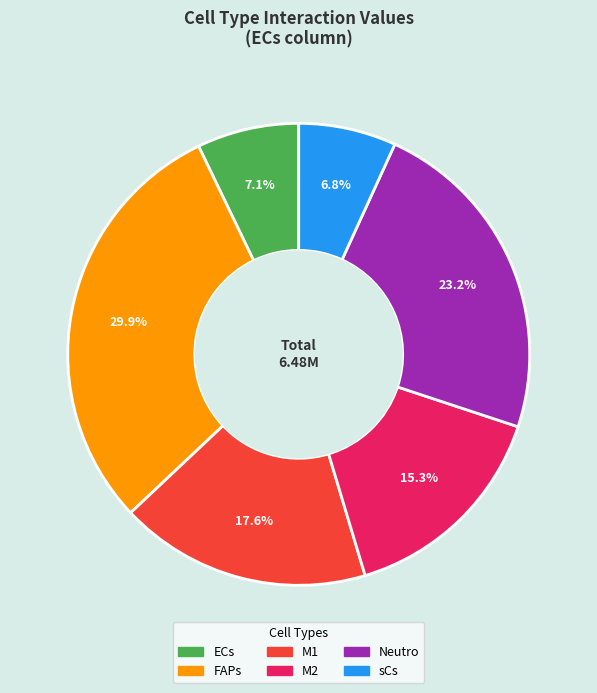

Count the number of slices in the pie.

6